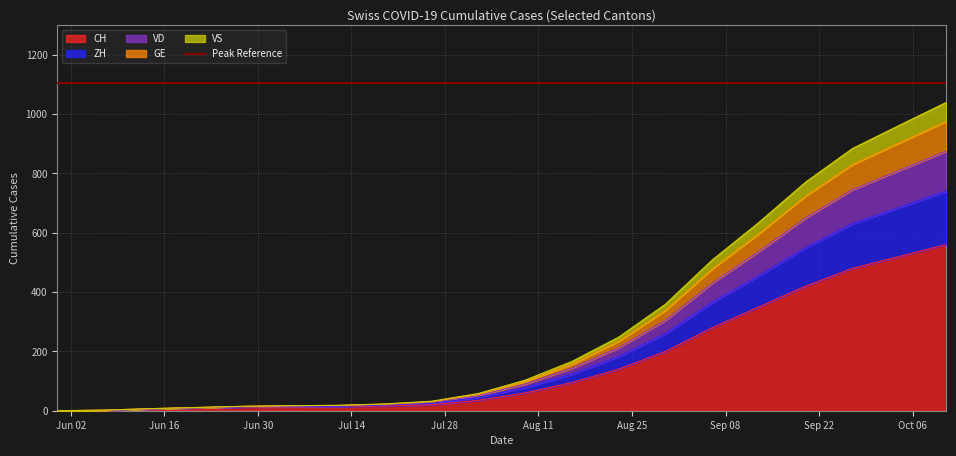

What is the value of the CH point at the 12th from the left?

95